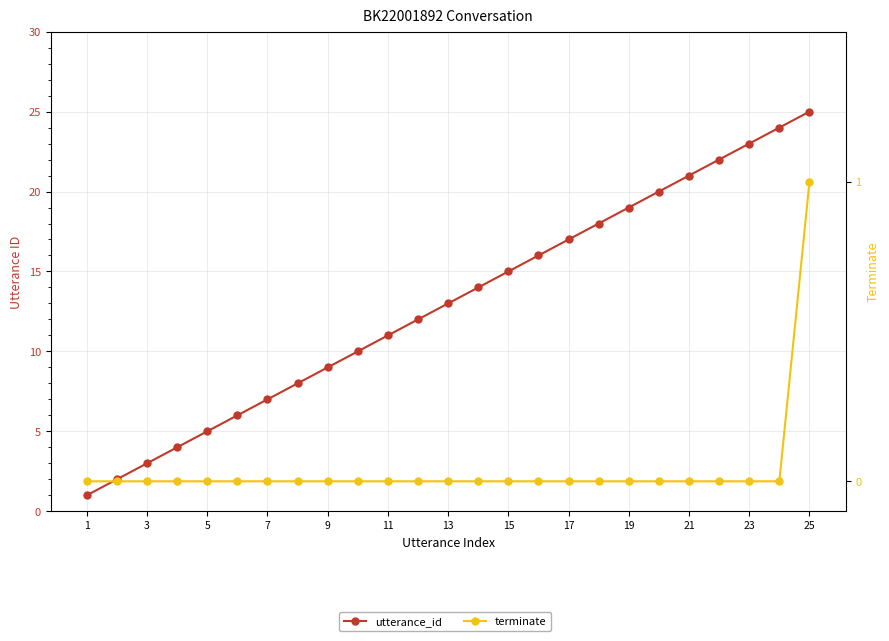

True or false: terminate and utterance_id intersect in this chart.

False